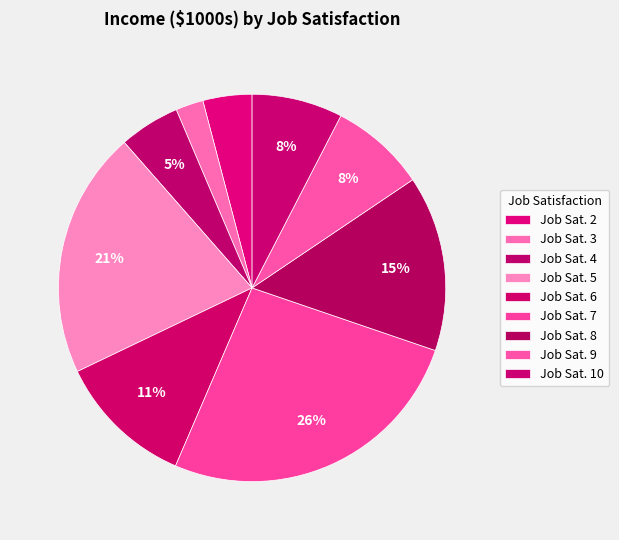

How many slices are in this pie chart?

9